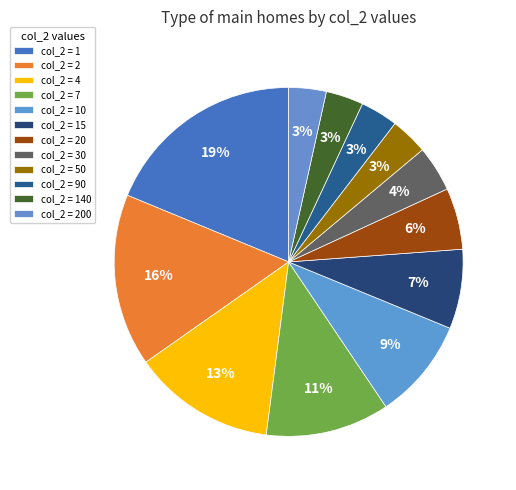

How many slices are in this pie chart?

12